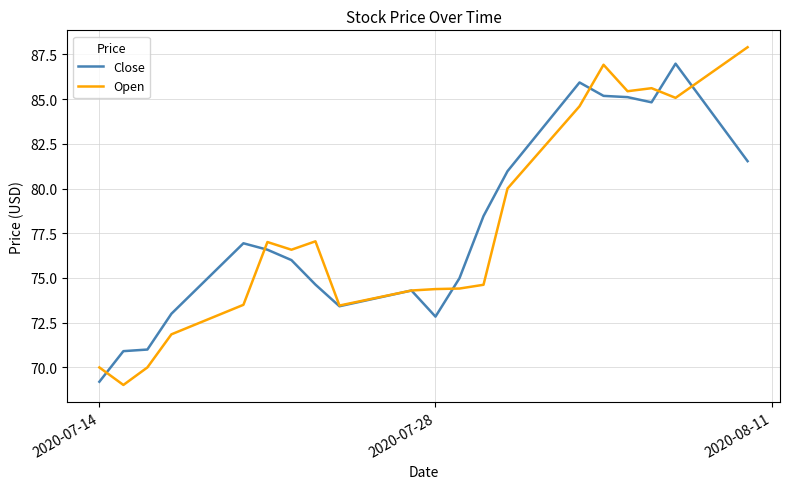

What is the minimum value shown in the chart?

69.0